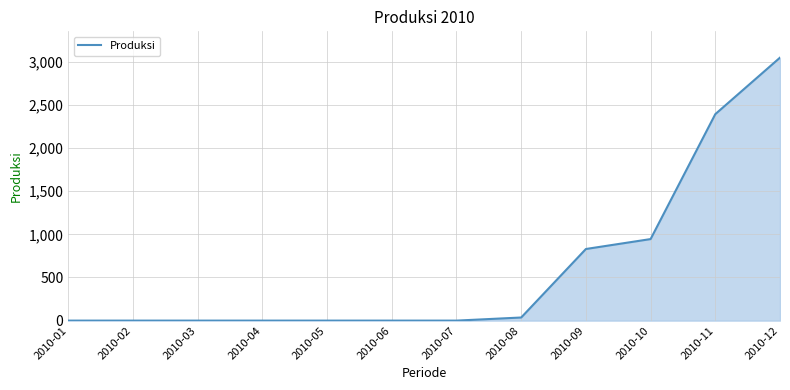

What is the maximum value shown in the chart?

3048